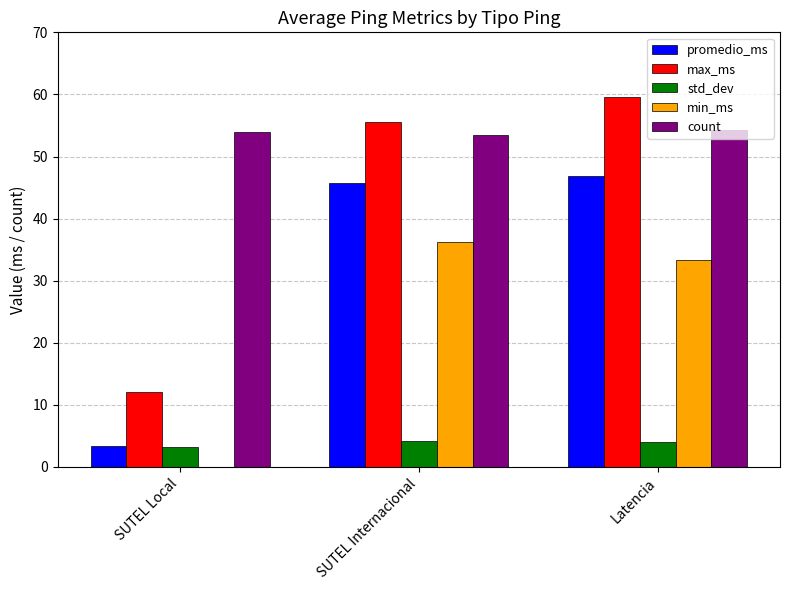

Read the count value at SUTEL Internacional.

53.5